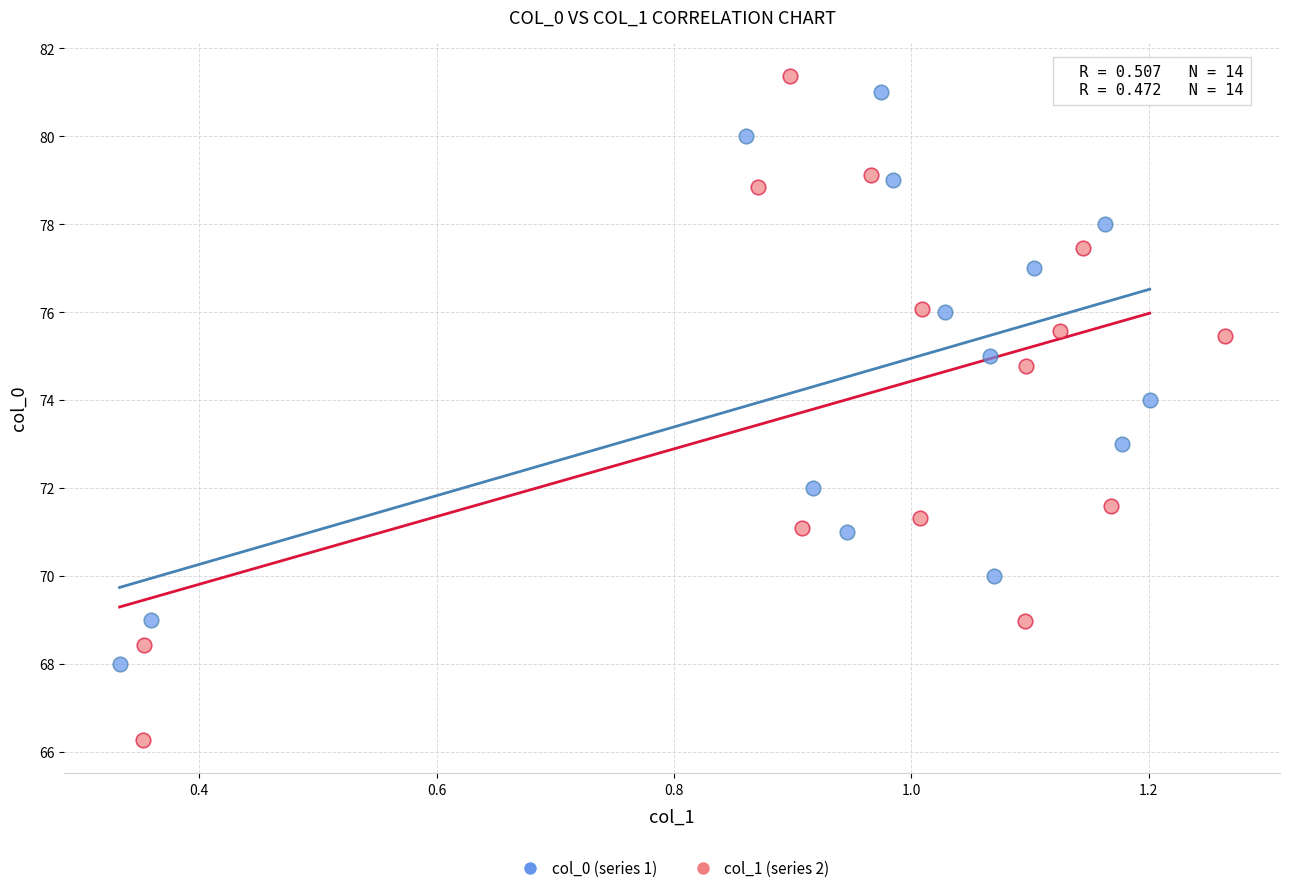

Which series has the largest Y range (max minus min)?

col_1 (series 2)